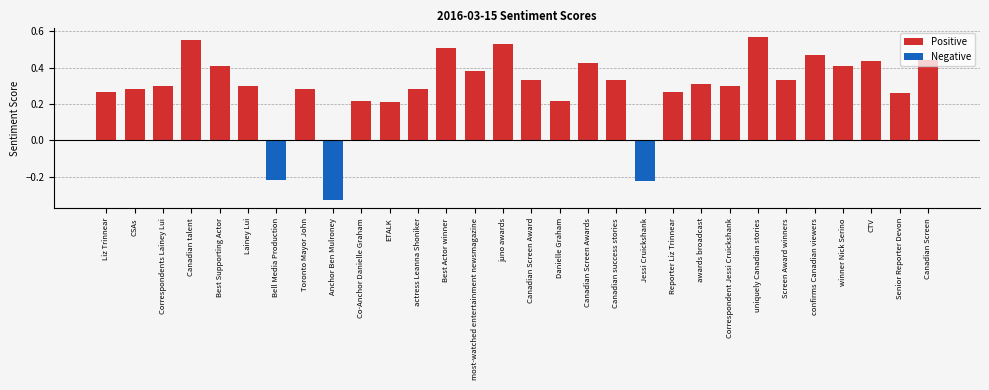

True or false: the data shows 0.4 at Canadian Screen.

True